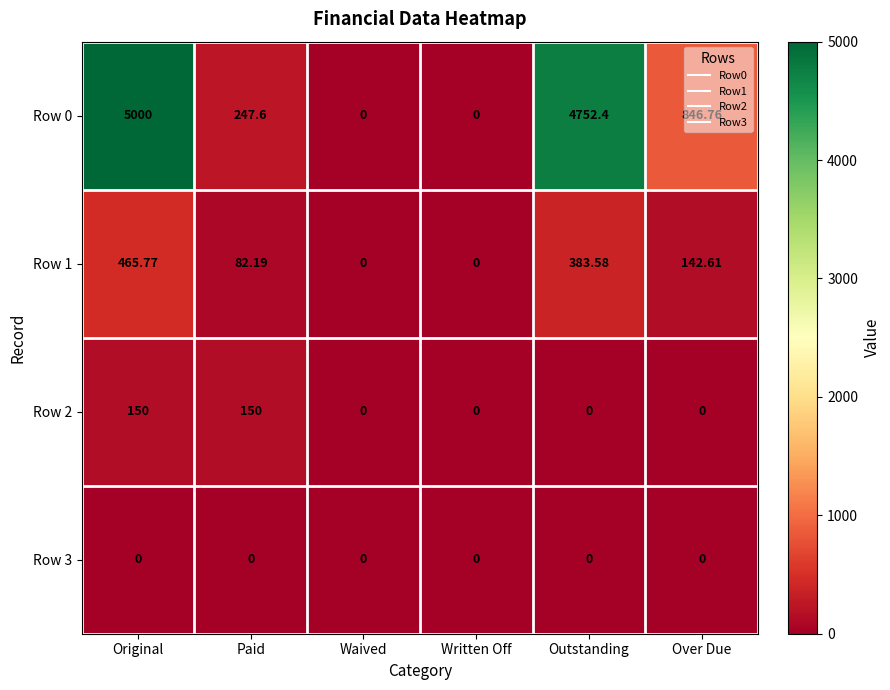

At which label does Row 0 first exceed 846?

Original